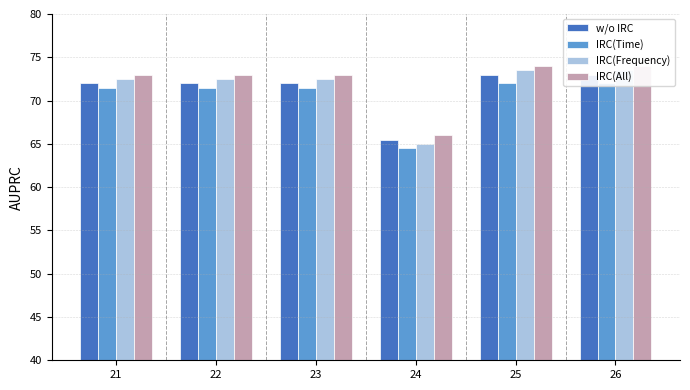

Rank the series by their average value, from highest to lowest.

IRC(All), IRC(Frequency), w/o IRC, IRC(Time)